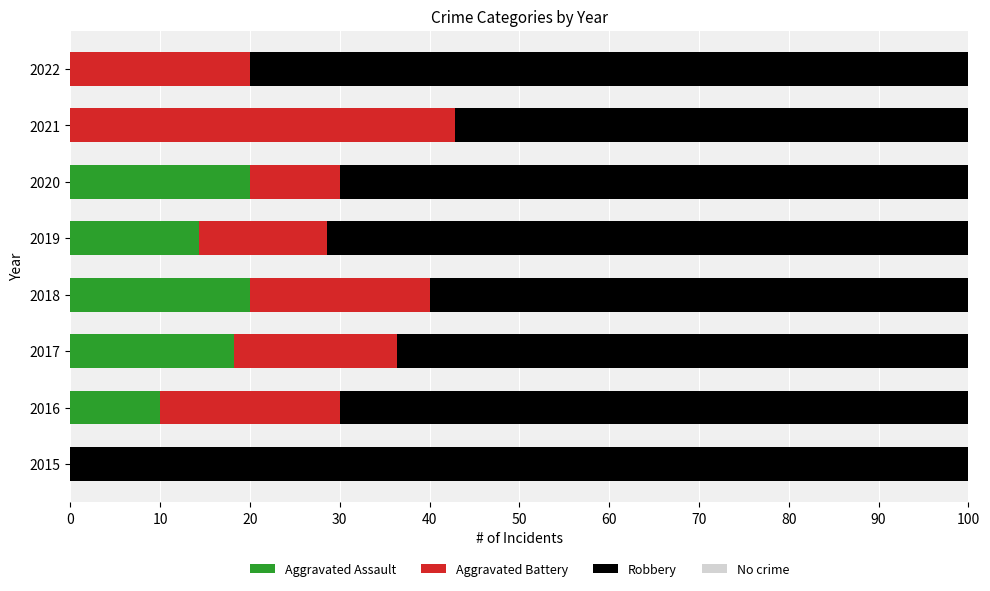

The value of Aggravated Assault at 2019 is 3.8. True or false?

False